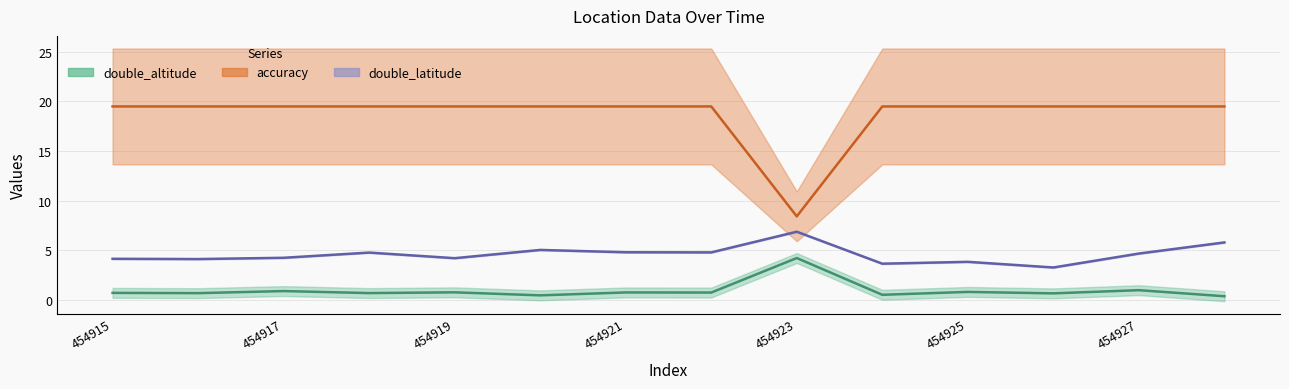

What is the minimum value for double_latitude?

3.2